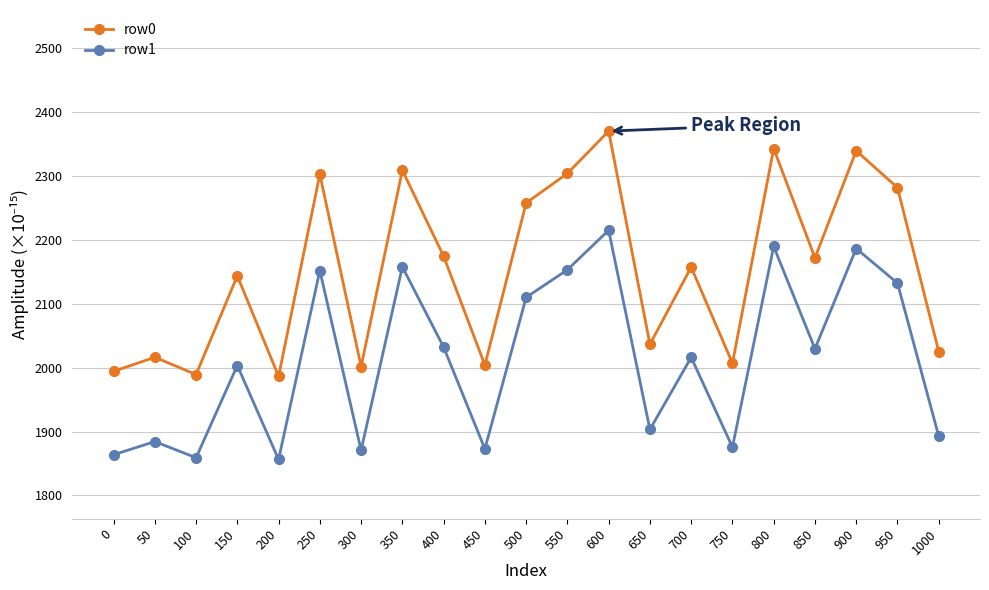

What is the maximum value shown in the chart?

2370.4